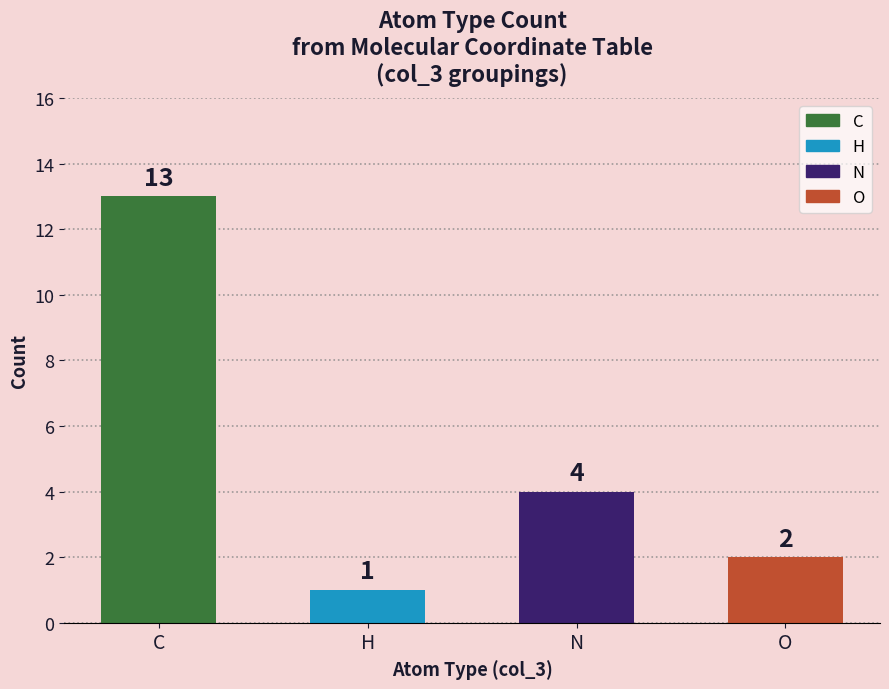

Reading left to right, what are all the values shown in this chart?

13	1	4	2